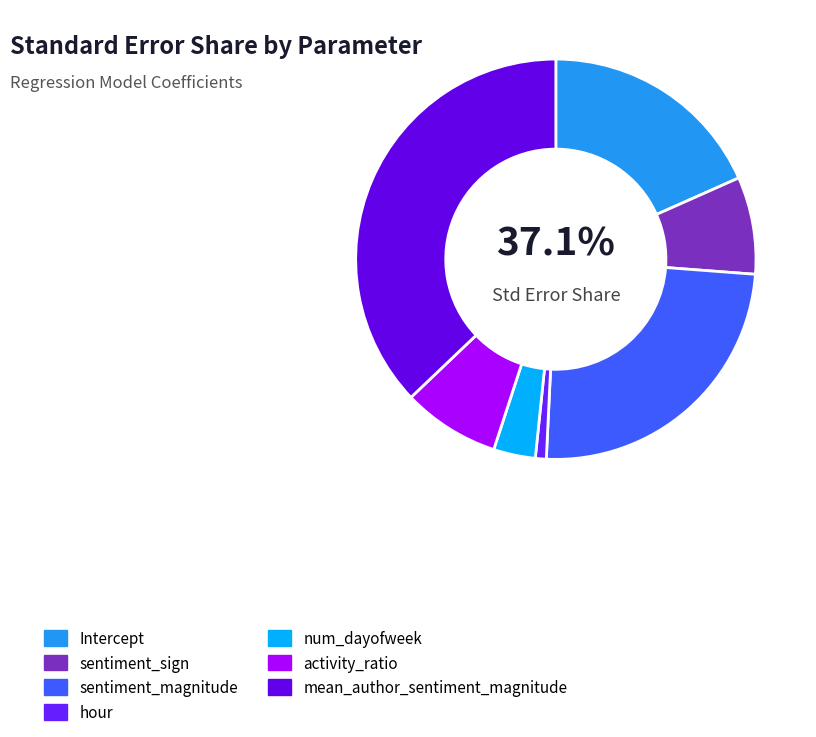

To the nearest percent, what portion does num_dayofweek represent?

3%